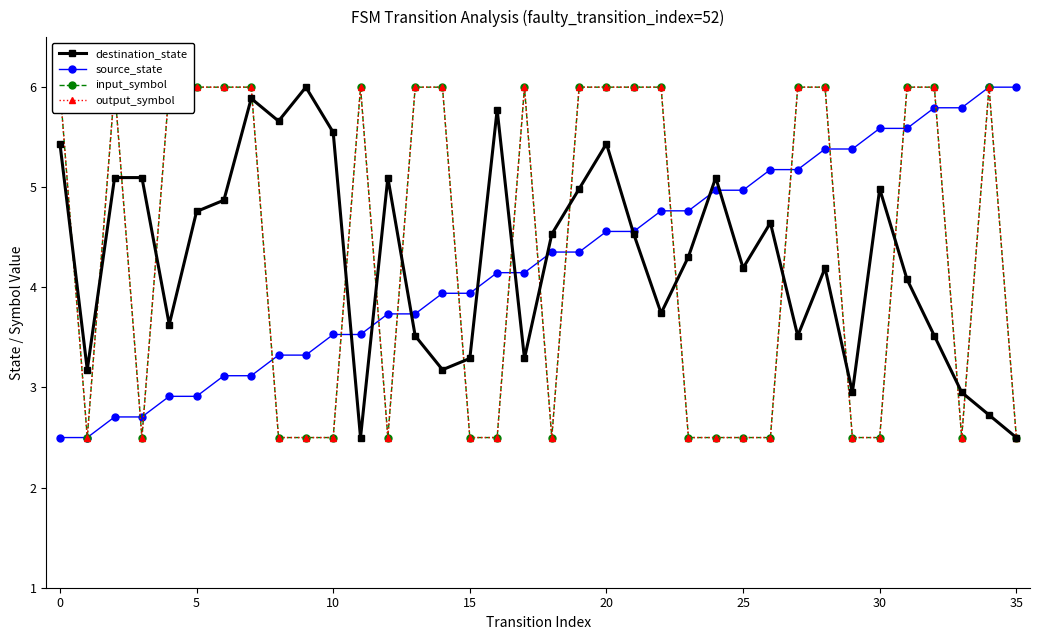

In destination_state, how many points are lower than both neighbors (excluding endpoints)?

10